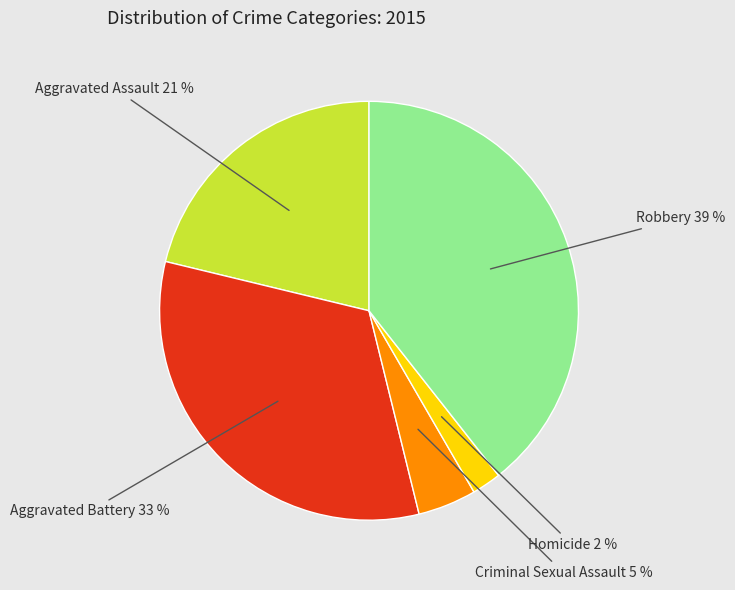

To the nearest percent, what is the average slice percentage?

20%